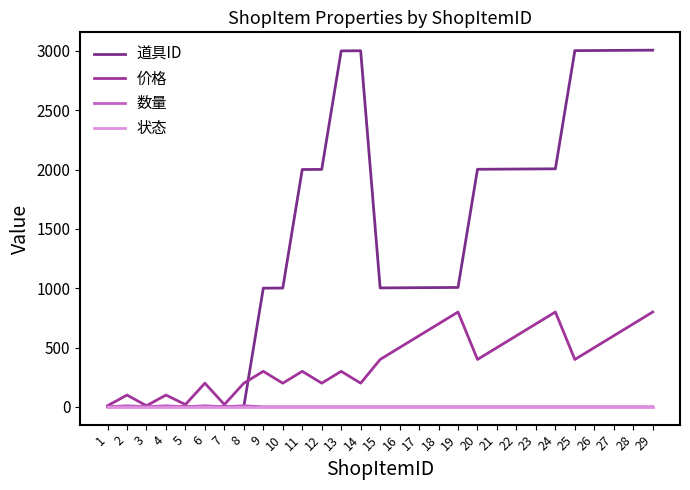

Where is the first local minimum for 价格?

3